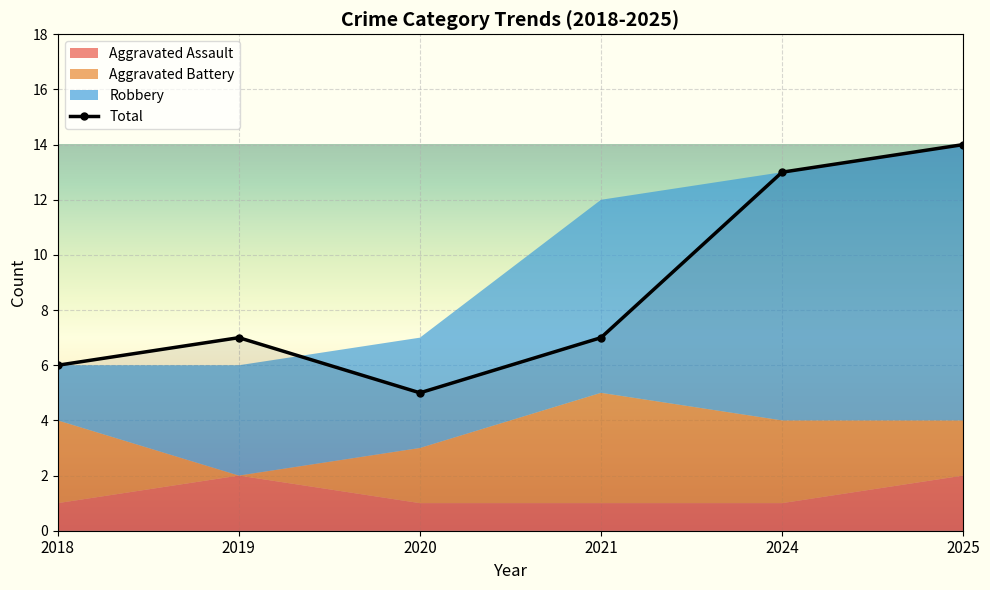

At which category does the data reach its first local peak?

2019